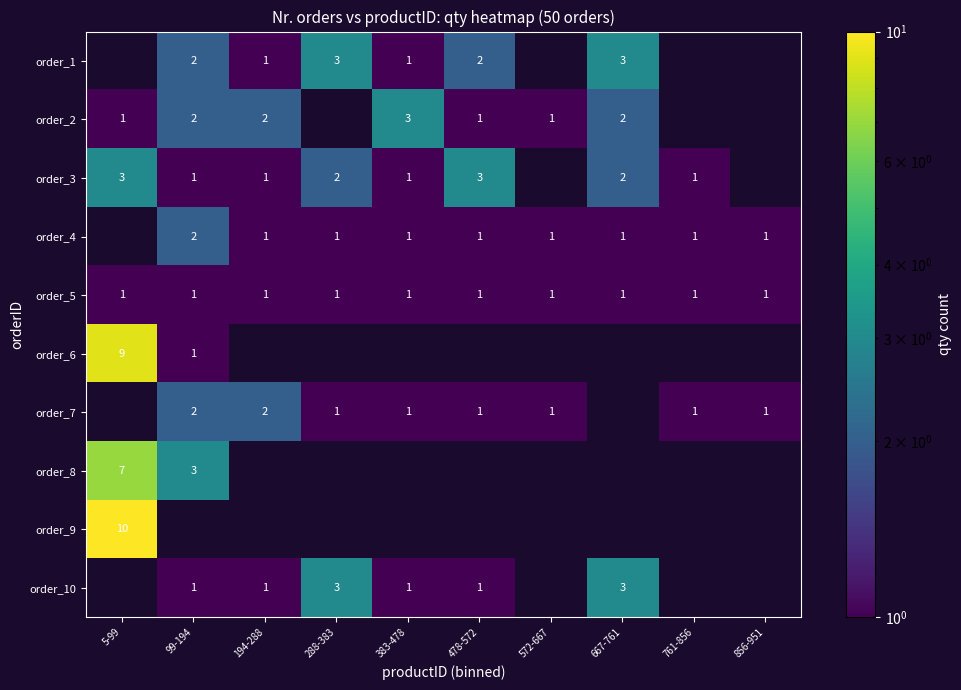

The value of order_5 at 478-572 is 0. True or false?

False